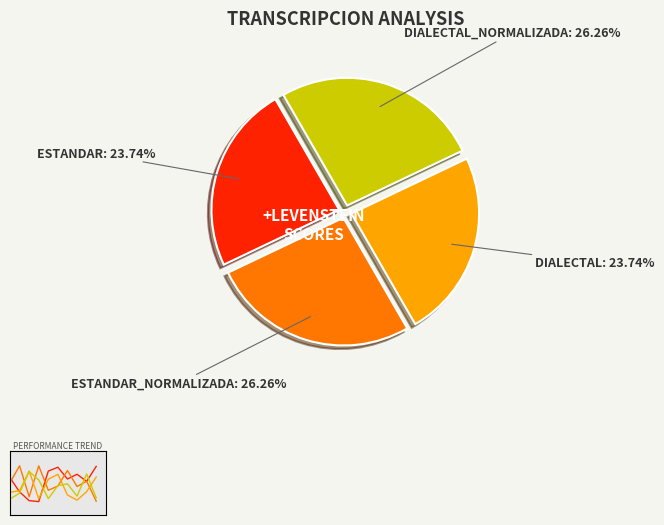

Which slice is the largest?

Estandar_normalizada